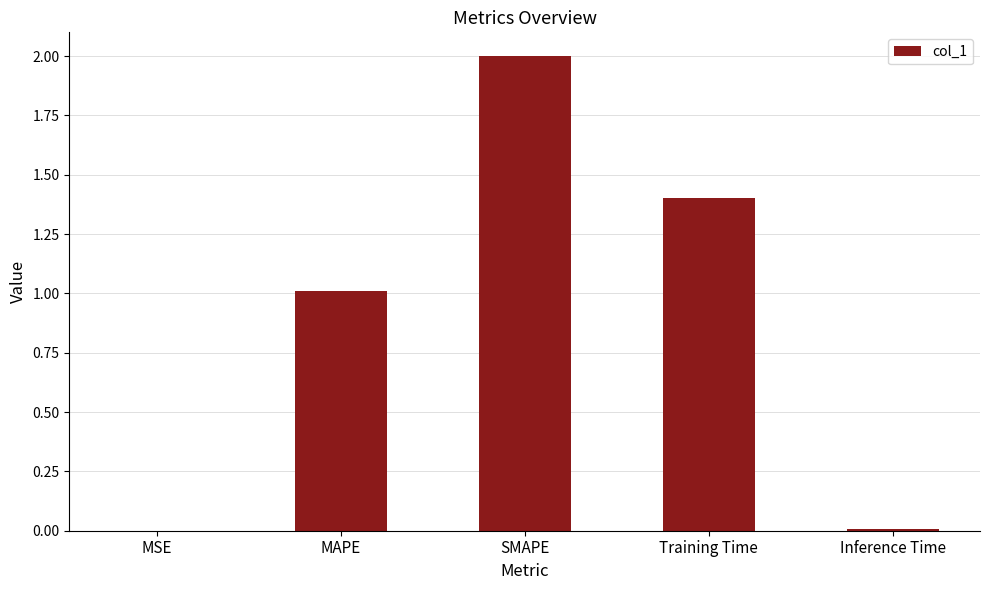

What is the sum of all values?

4.4